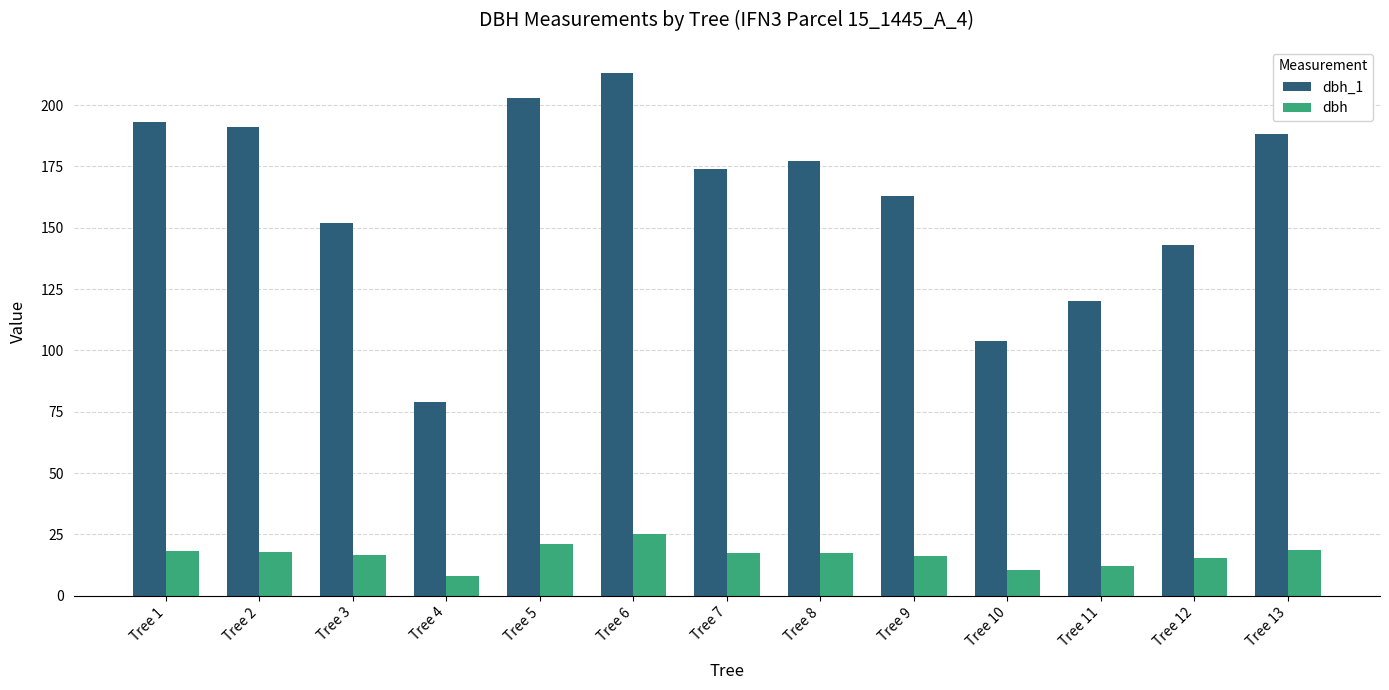

What is the sum of the dbh_1 values at Tree 6 and Tree 5?

416.0